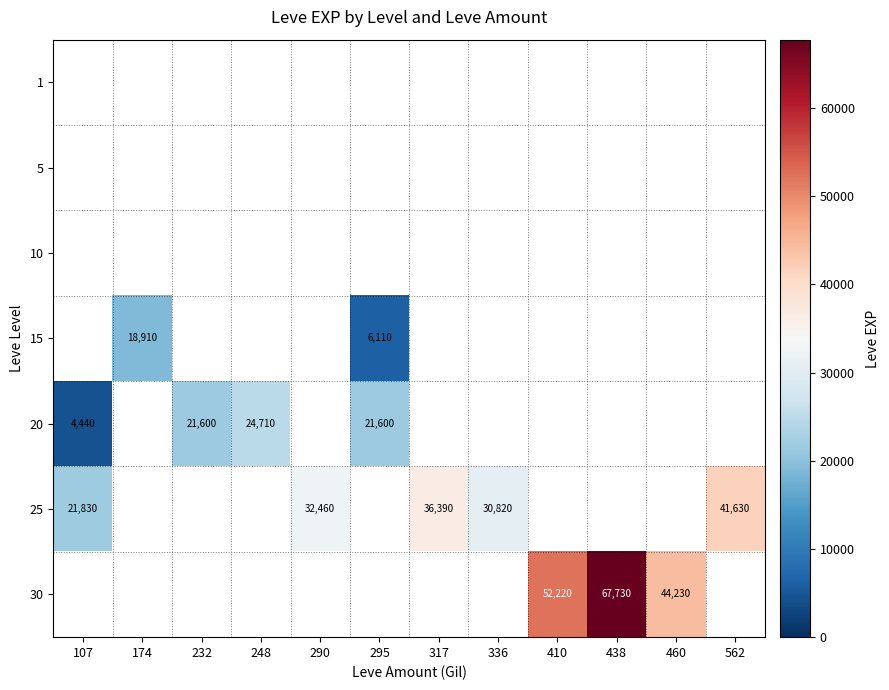

How many distinct data groups are displayed?

7